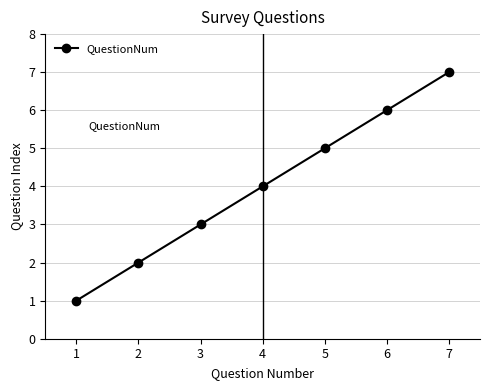

What is the smallest value displayed?

1